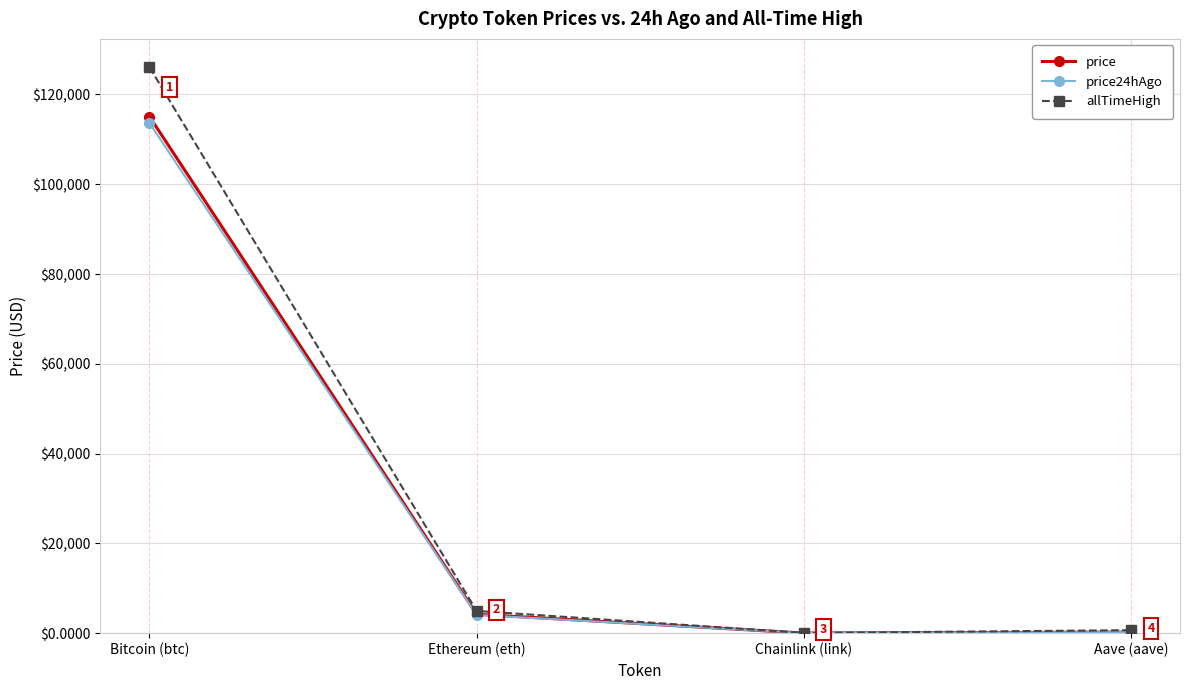

The value of price24hAgo at Bitcoin (btc) is 35872.0. True or false?

False